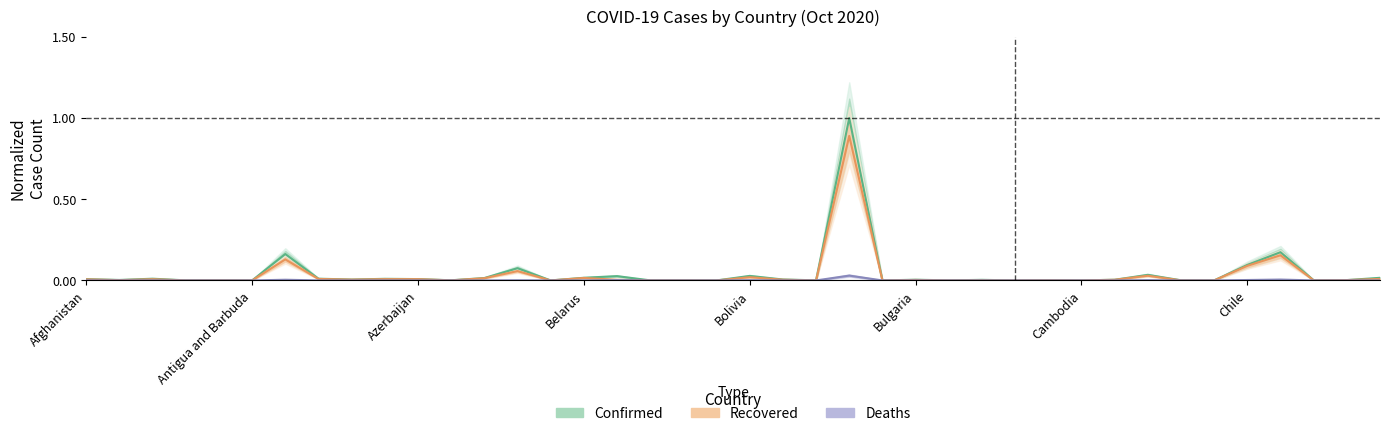

Between 30 and 38, which series saw the biggest shift?

Confirmed